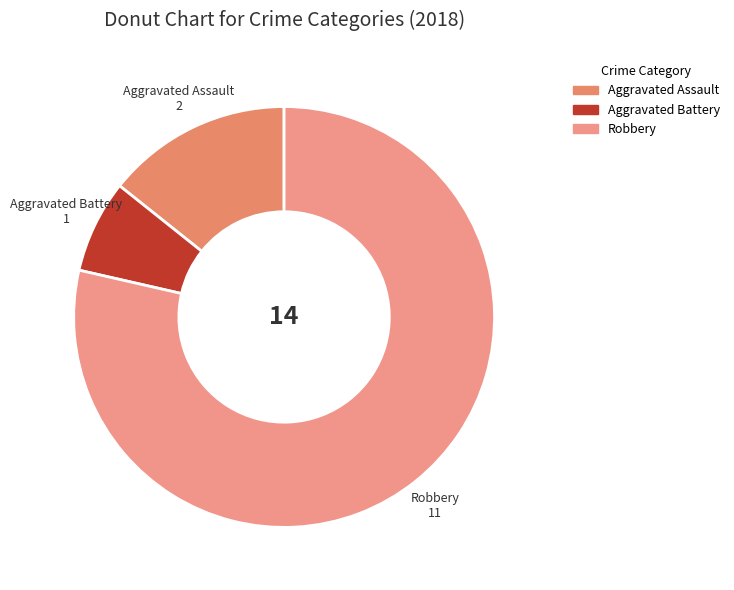

Is the sum of Aggravated Battery and Aggravated Assault greater than half?

No